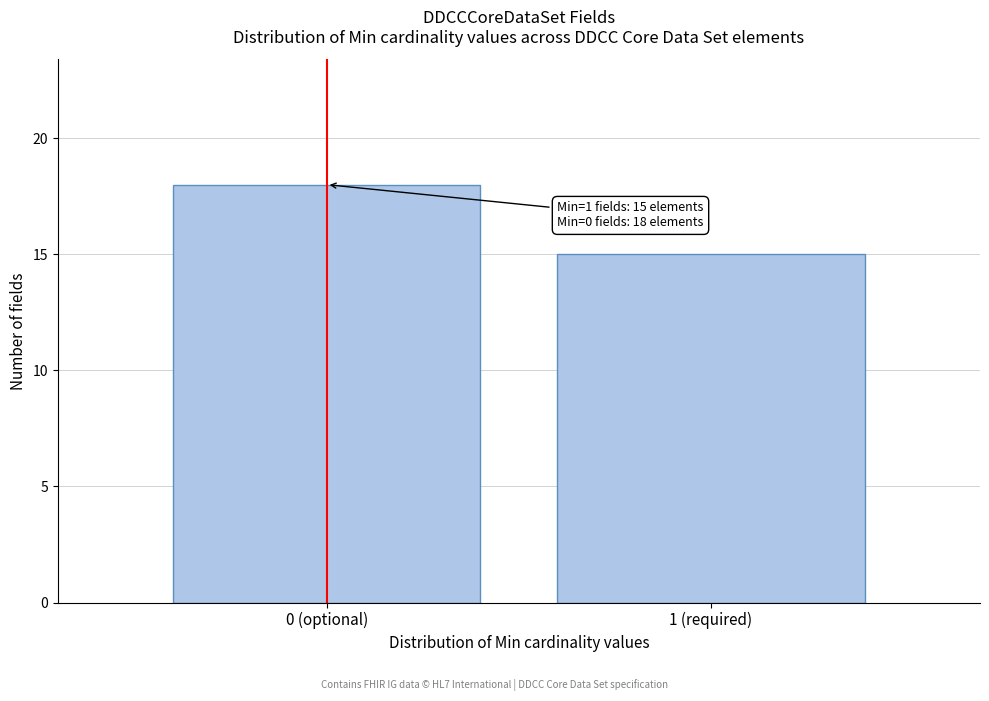

Reading left to right, extract all data points from this chart.

0 (optional)=18	1 (required)=15